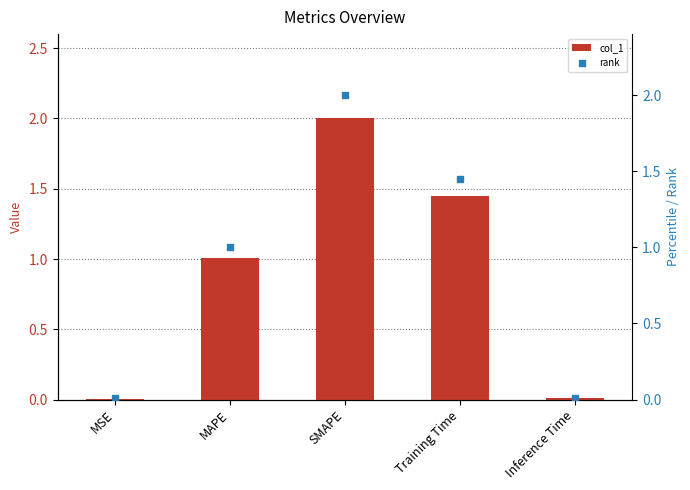

What are all the series names shown in the legend?

col_1, rank